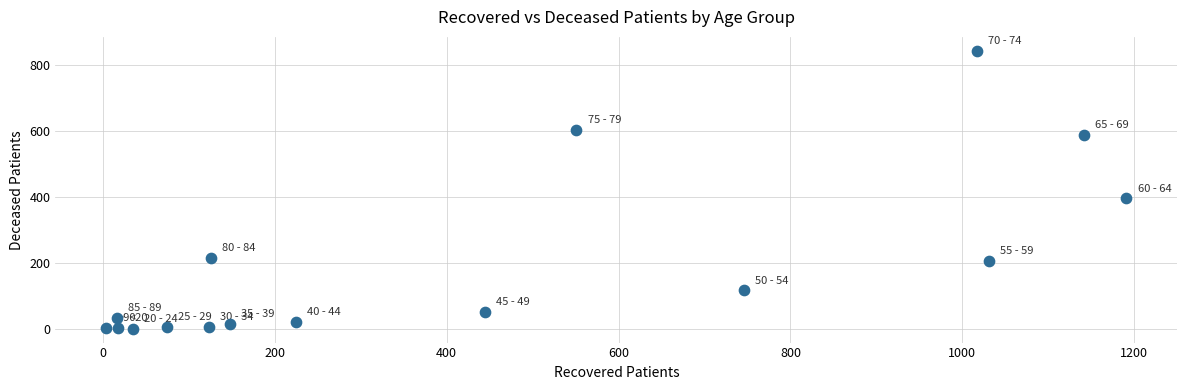

What Y value in the scatter plot is closest to 421?

395